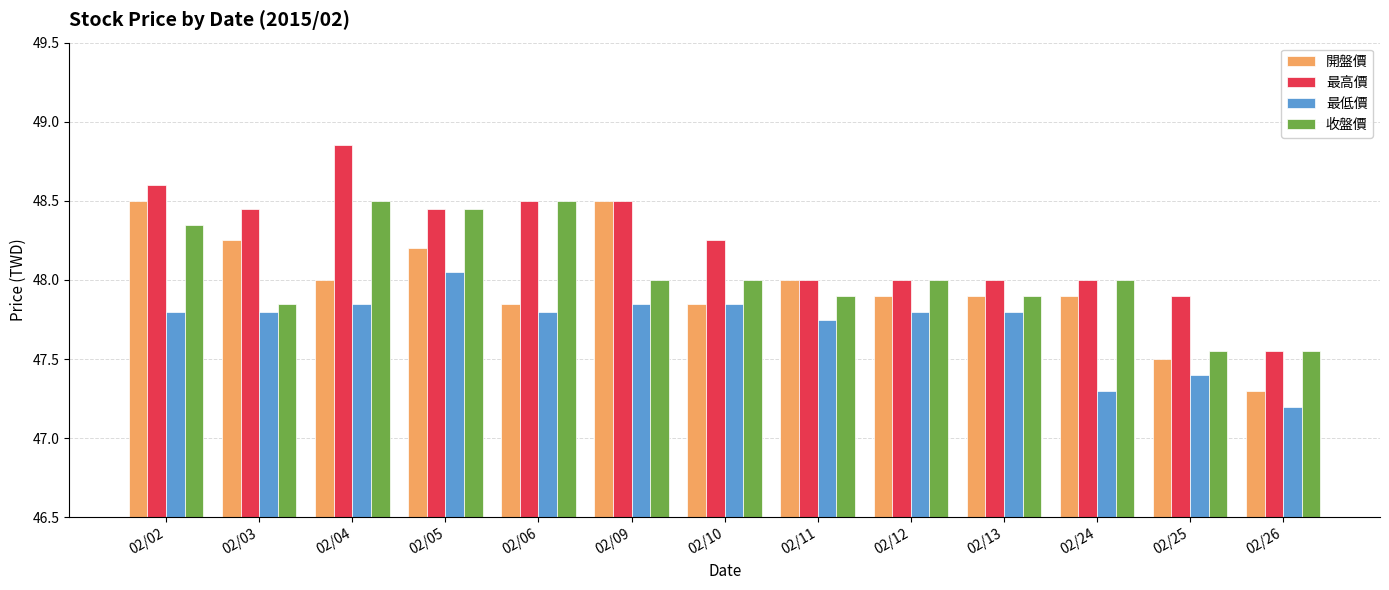

At which category does the chart reach its minimum across all series?

02/26